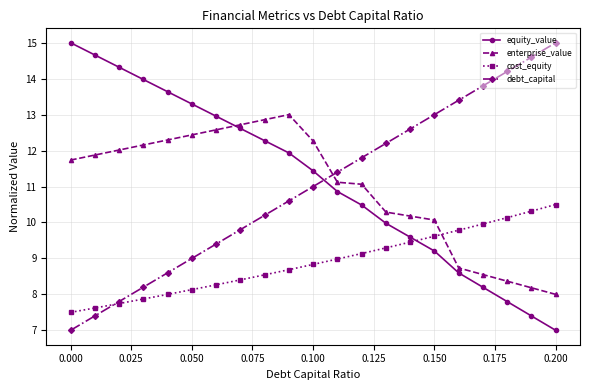

Does the chart display data point markers on the line(s)?

Yes